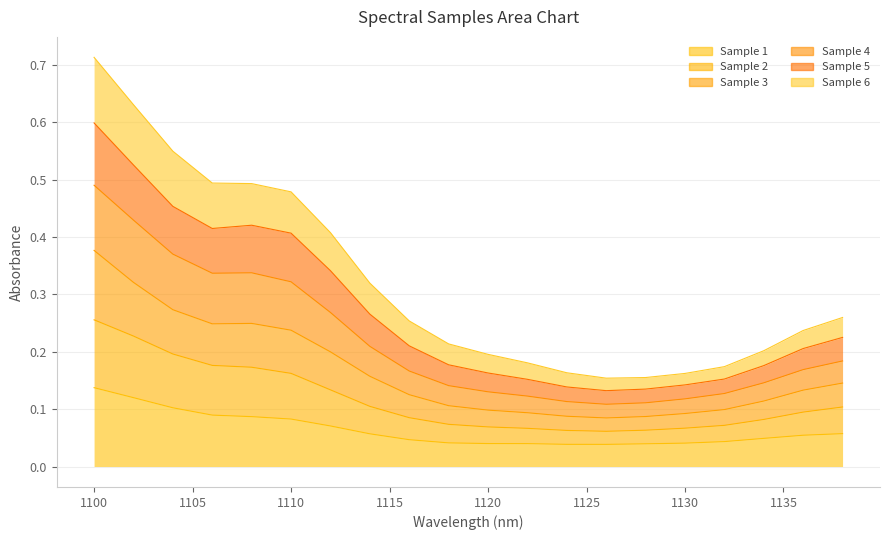

Which has a higher value, 1106 or 1122?

1106